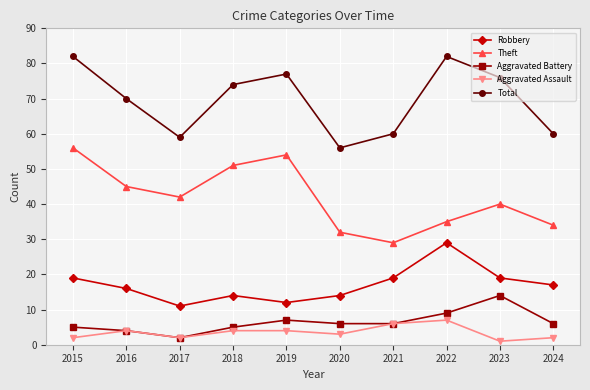

Where is Total nearest to the value 69?

2016